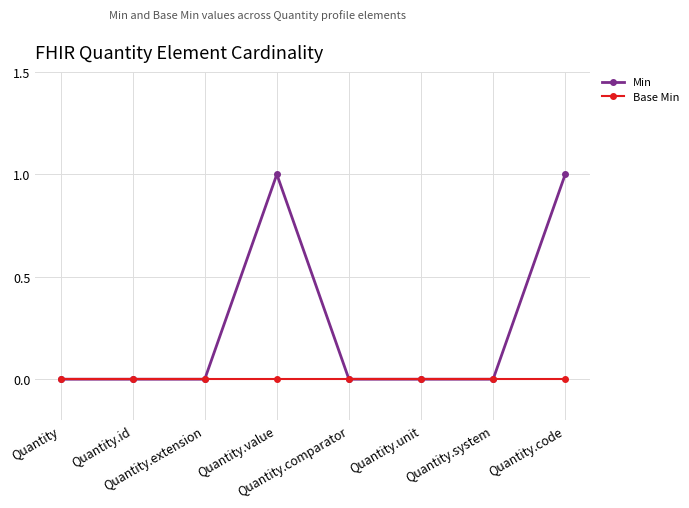

List the series in order of their overall mean, lowest first.

Base Min, Min